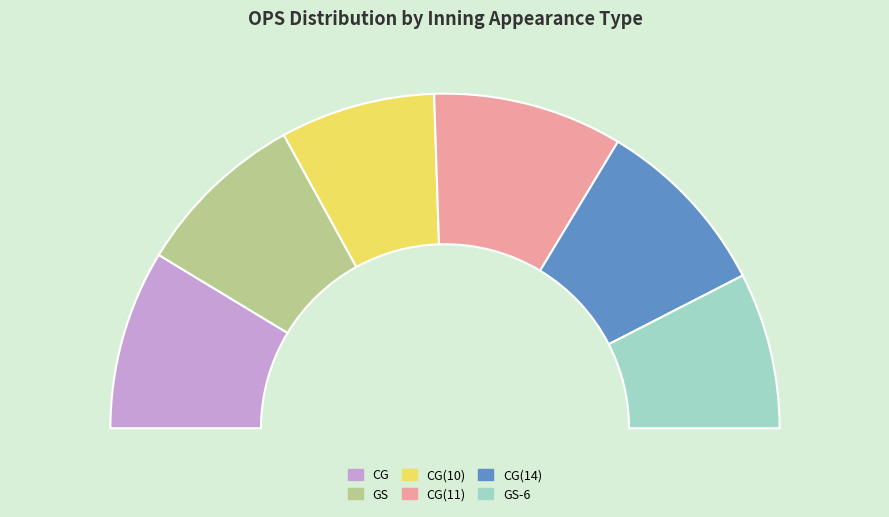

Combined, do CG and GS-6 account for over 50%?

No